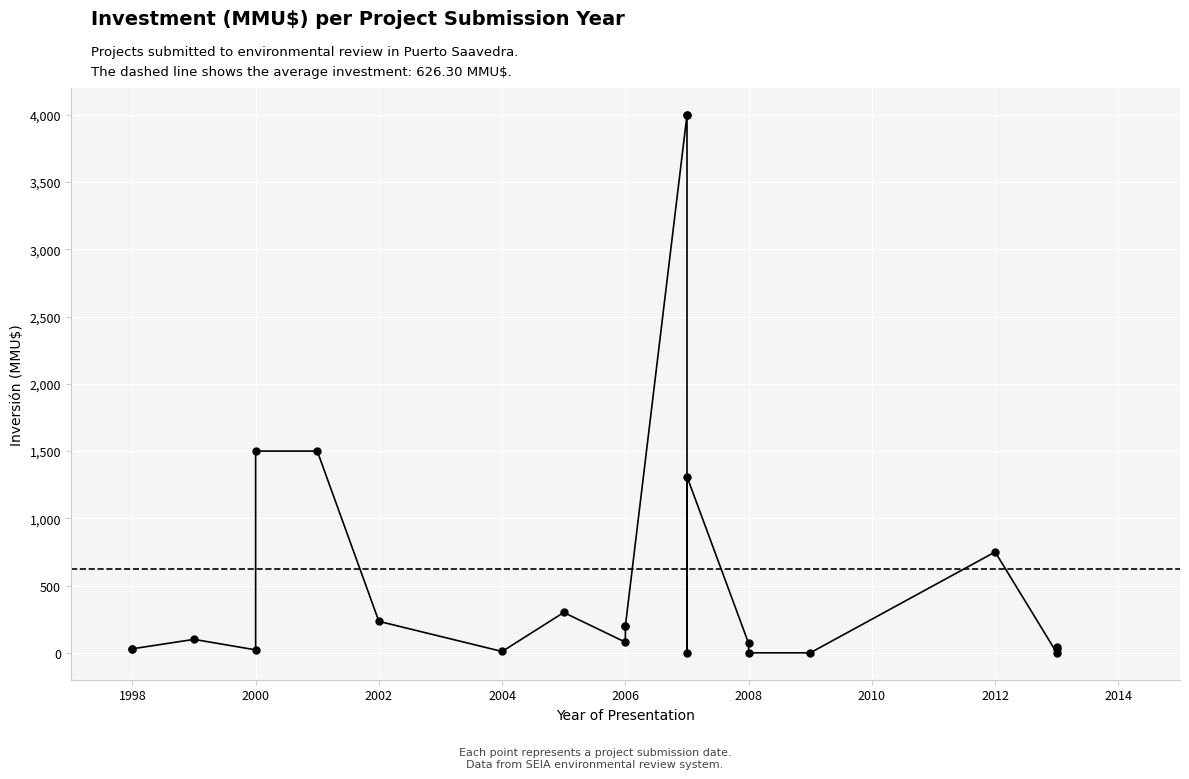

The chart shows a value of 21 at 22. True or false?

False